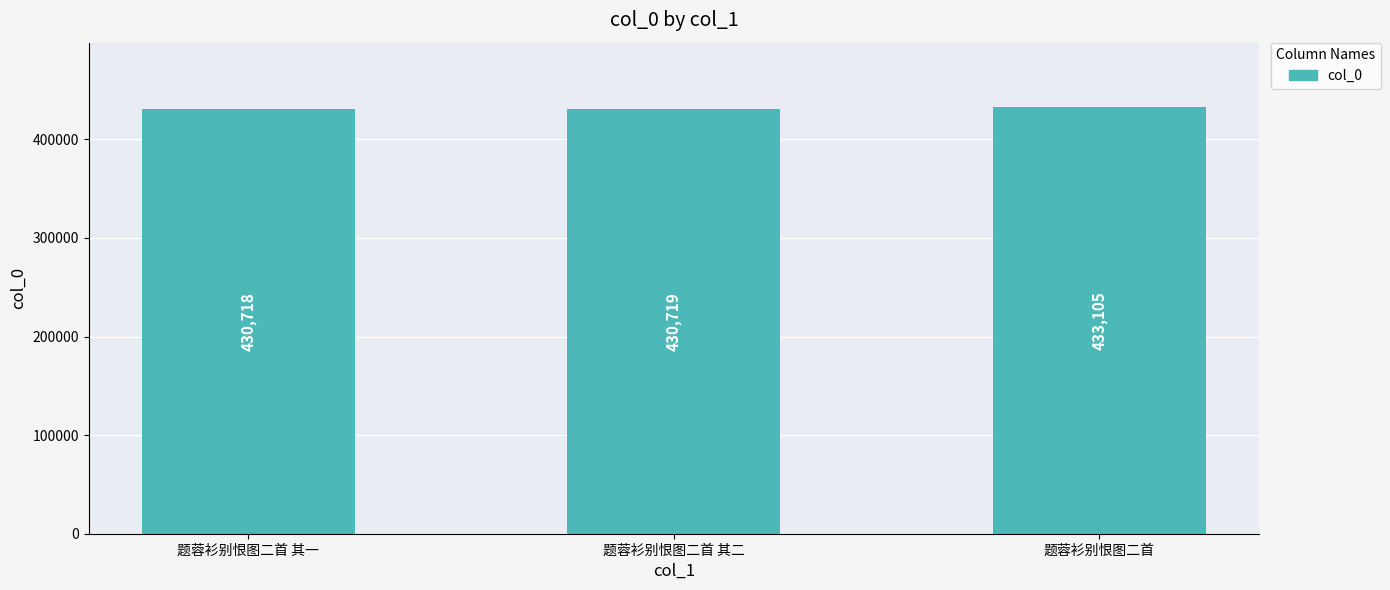

The chart shows a value of 279172 at 题蓉衫别恨图二首 其一. True or false?

False